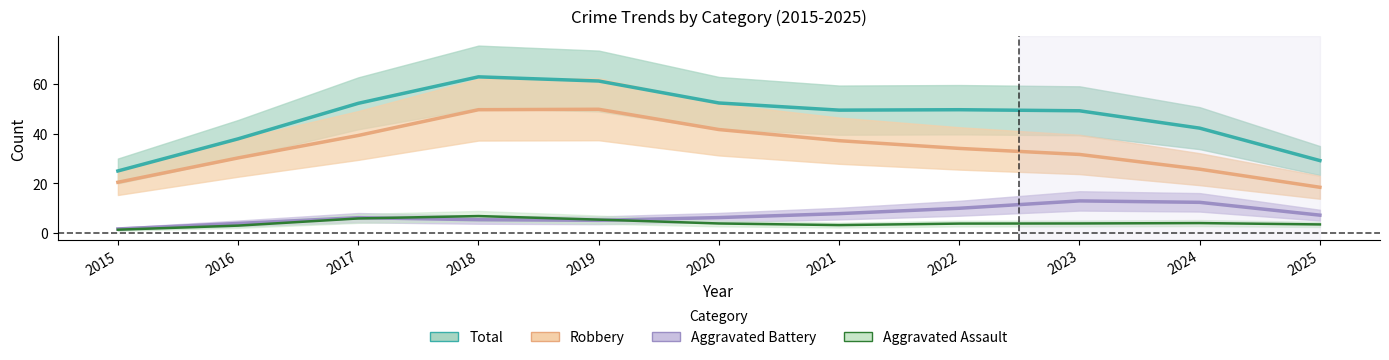

The value of Aggravated Battery at 2021 is 4. True or false?

False